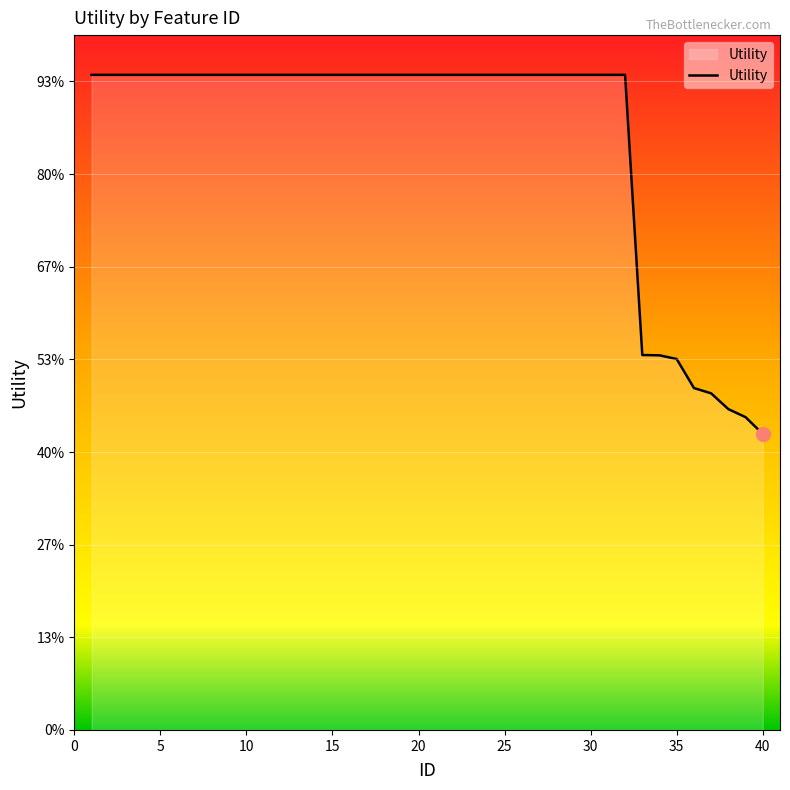

Which category has the lowest value across all series?

40